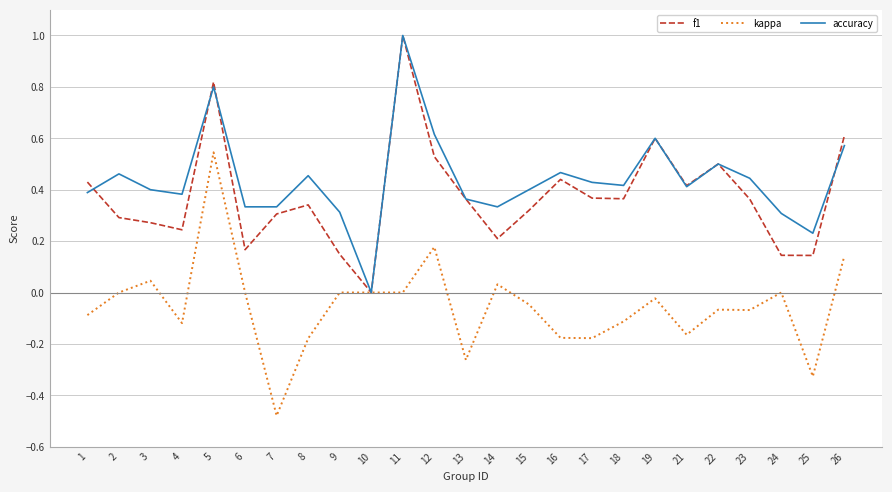

What is the sum of all kappa values?

-1.3